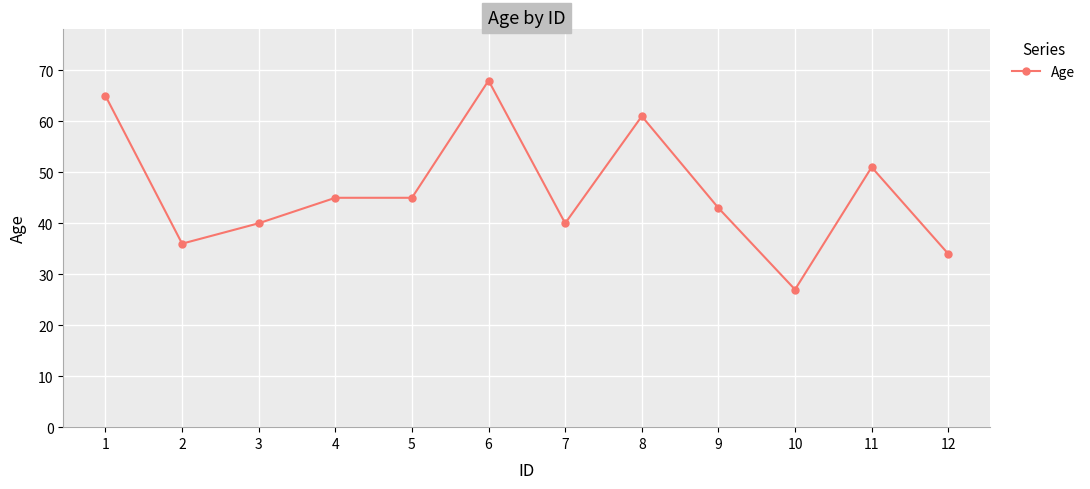

Between 2 and 6, which is larger?

6